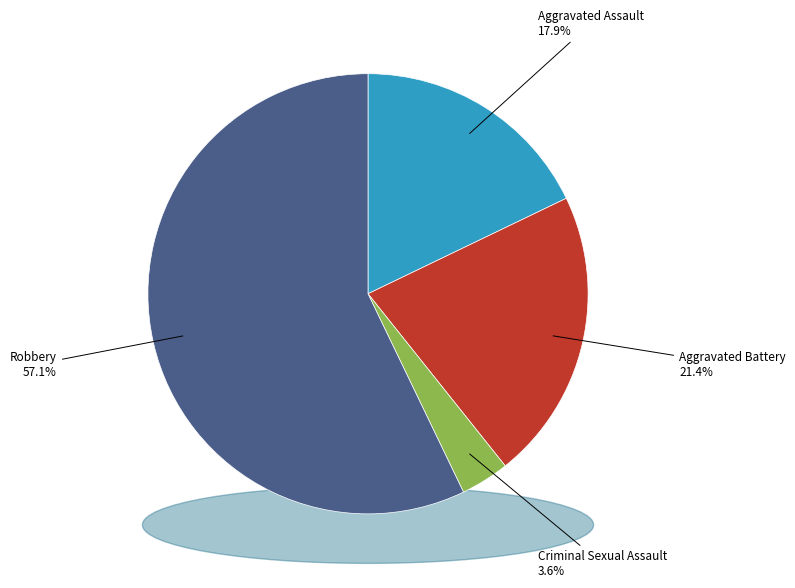

What is the ratio of the value at Criminal Sexual Assault to the value at Aggravated Battery?

0.2